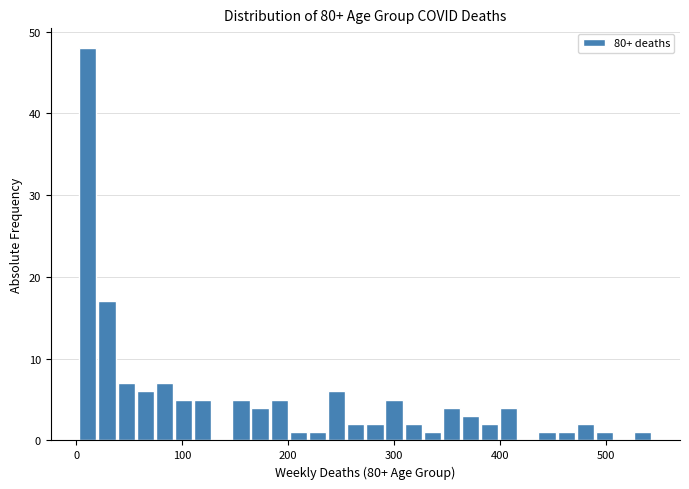

Around what value on the x-axis is the tallest bar? Give the approximate position of its centre, as read against the axis.

10